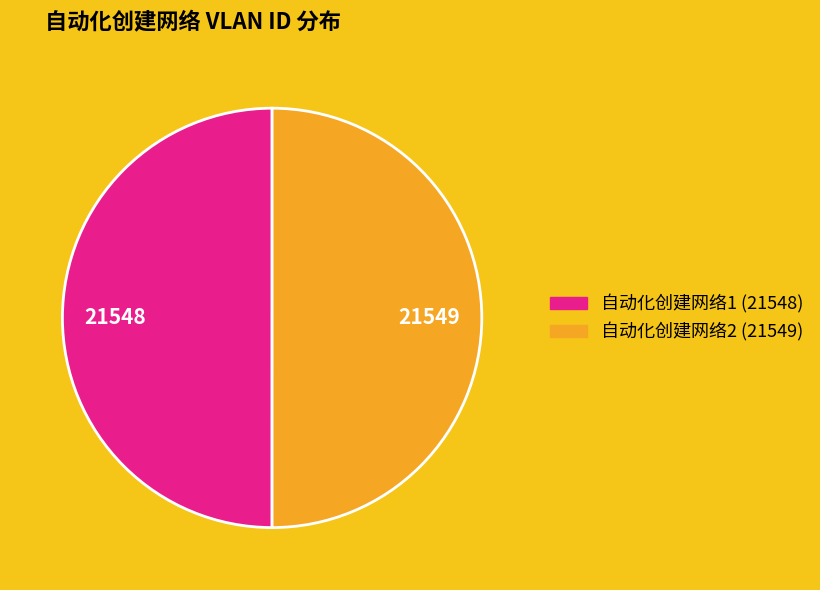

What is the ratio of the value at 自动化创建网络2 to the value at 自动化创建网络1?

1.0